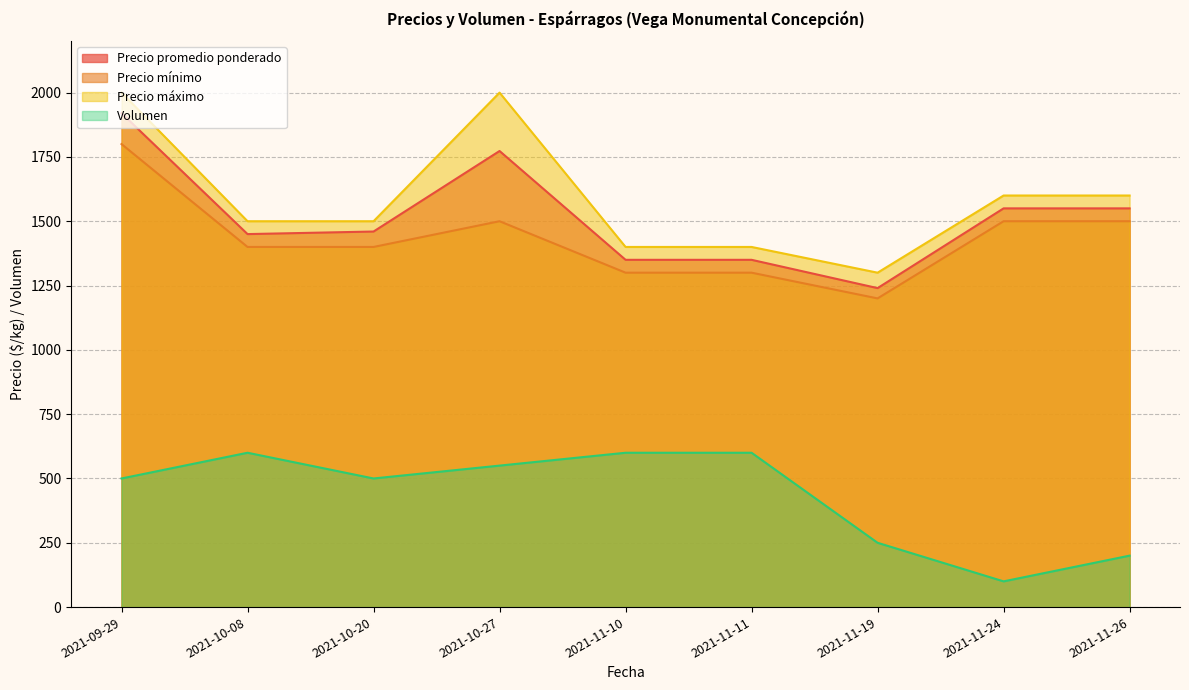

What is the highest value of the Precio promedio ponderado series?

1920